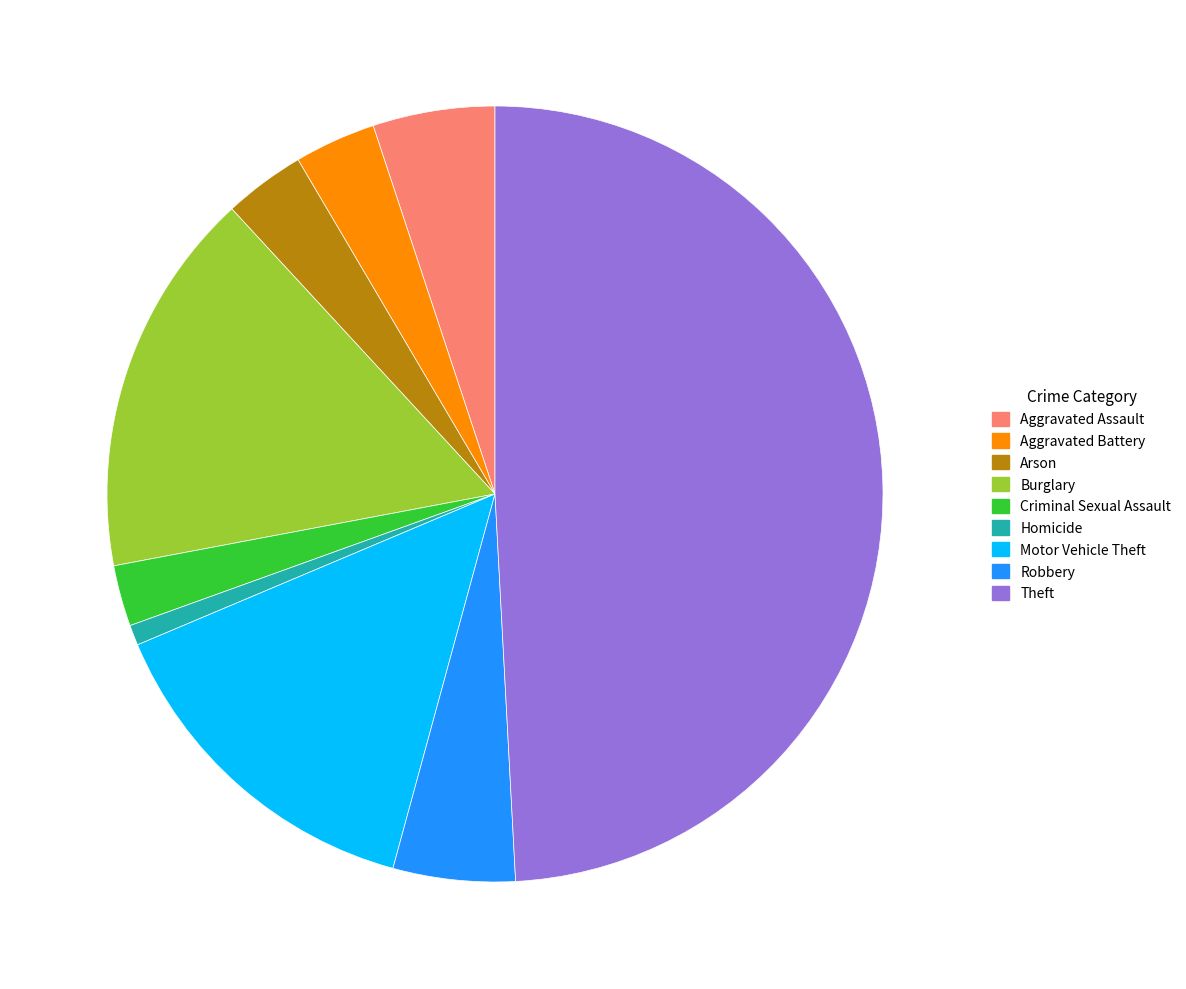

Which has a higher value, Homicide or Burglary?

Burglary